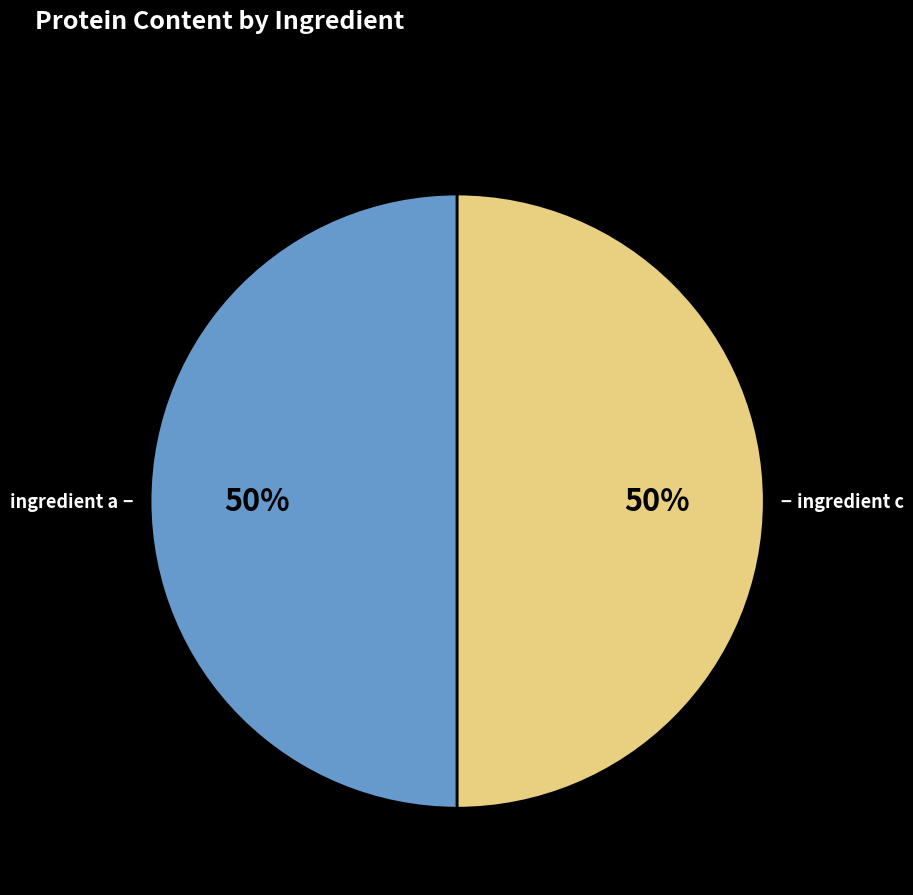

How many segments does this pie chart have?

2